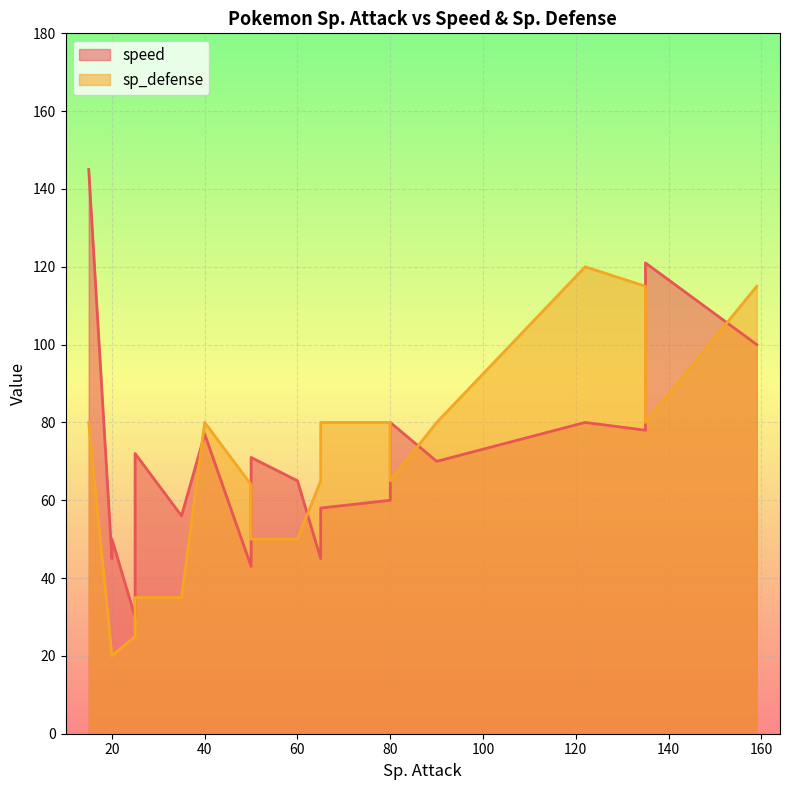

The value of sp_defense at Bulbasaur is 65. True or false?

True